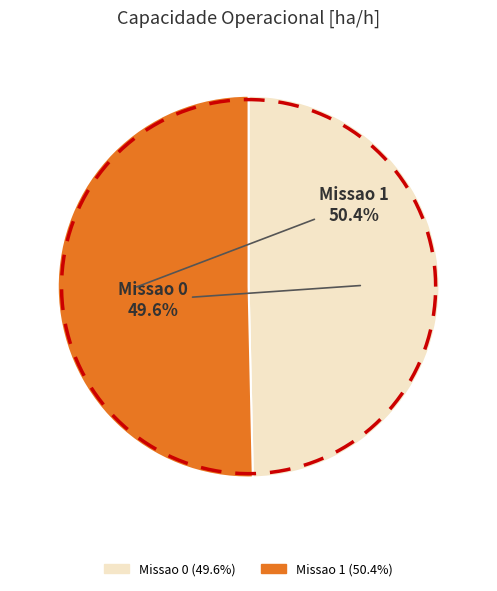

How many segments does this pie chart have?

2